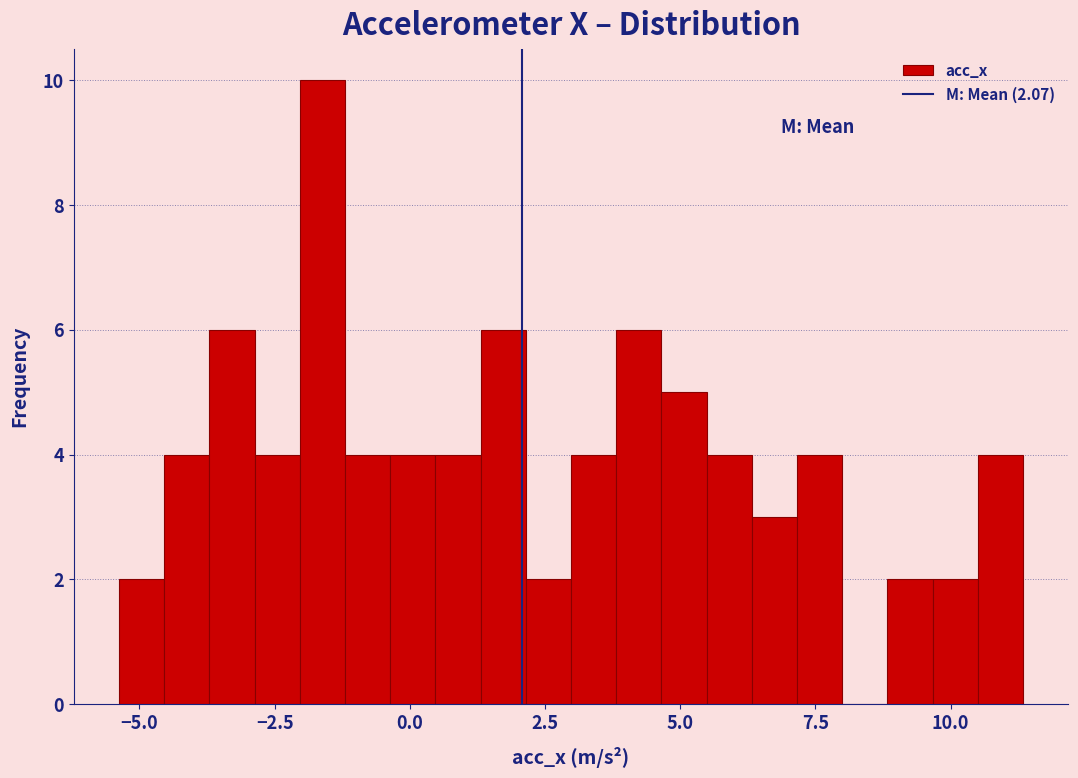

Around what value on the x-axis is the tallest bar? Give the approximate position of its centre, as read against the axis.

-1.5